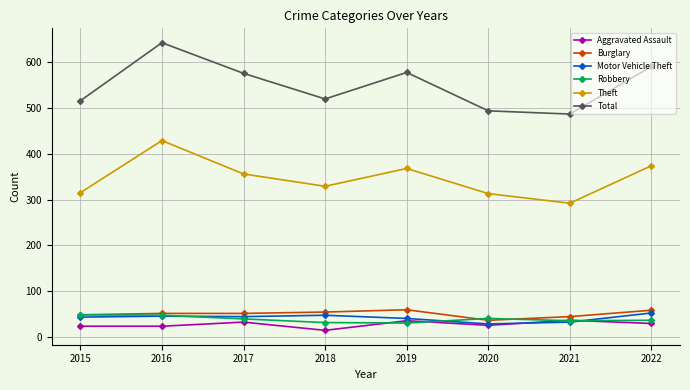

How many data points in Total are less than 576?

4